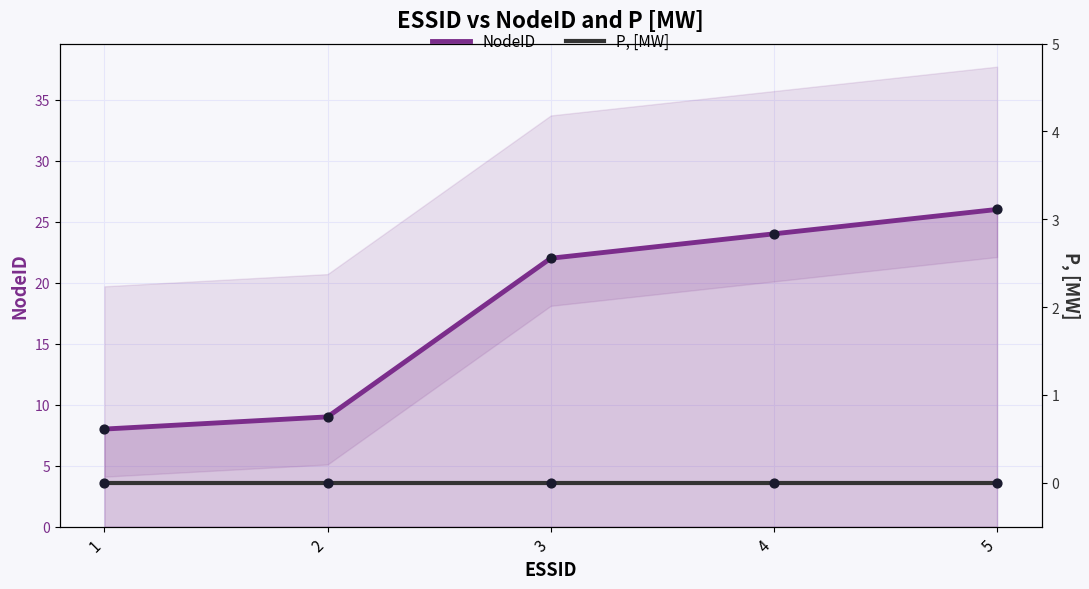

What is the total value across all series at 1?

8